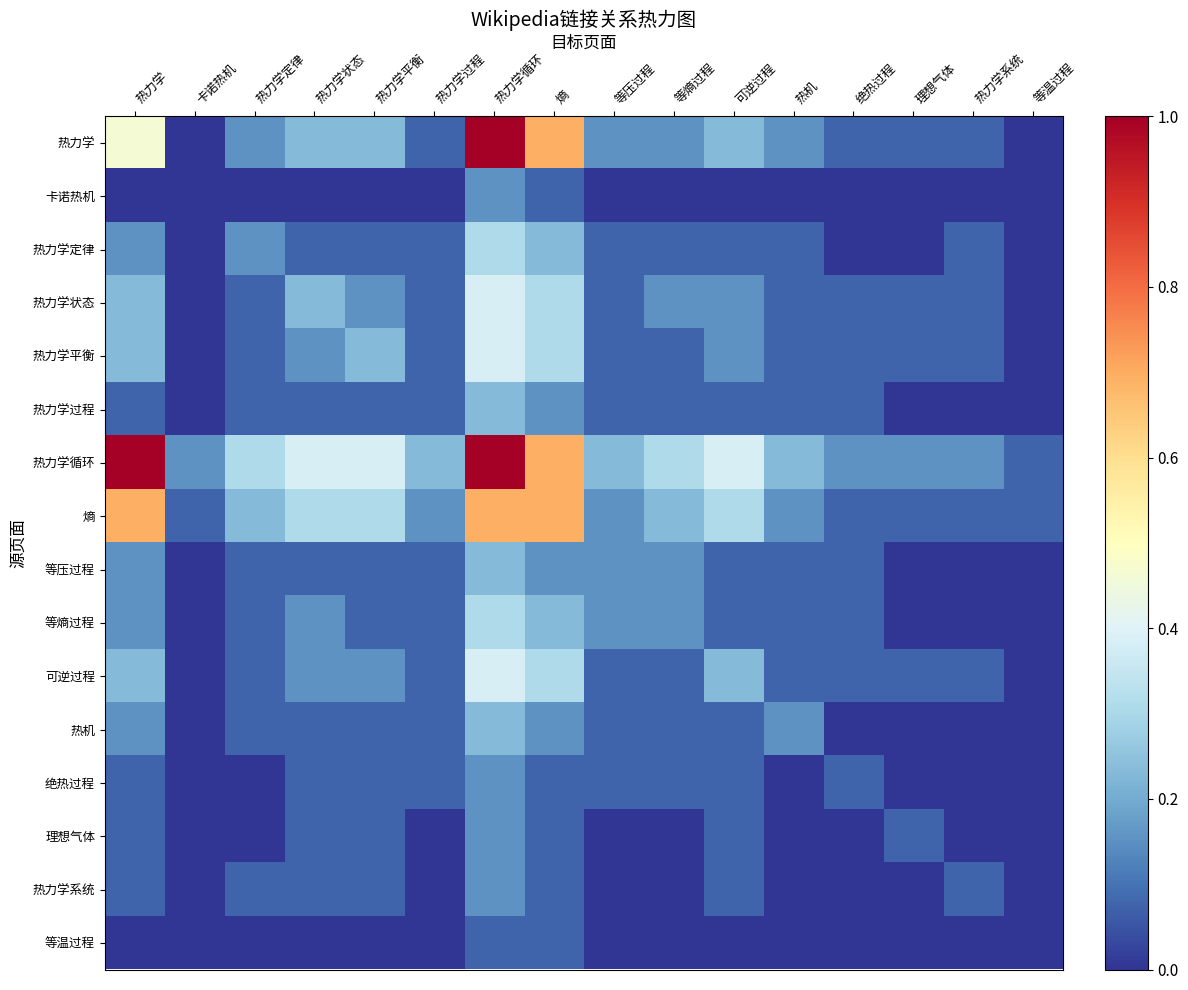

Rank the series at 等温过程 from lowest to highest value.

热力学, 卡诺热机, 热力学定律, 热力学状态, 热力学平衡, 热力学过程, 等压过程, 等熵过程, 可逆过程, 热机, 绝热过程, 理想气体, 热力学系统, 等温过程, 热力学循环, 熵